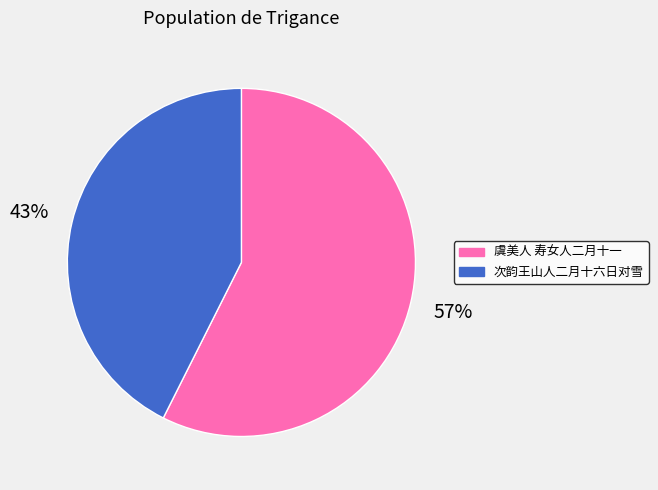

Which slice is the largest?

虞美人 寿女人二月十一